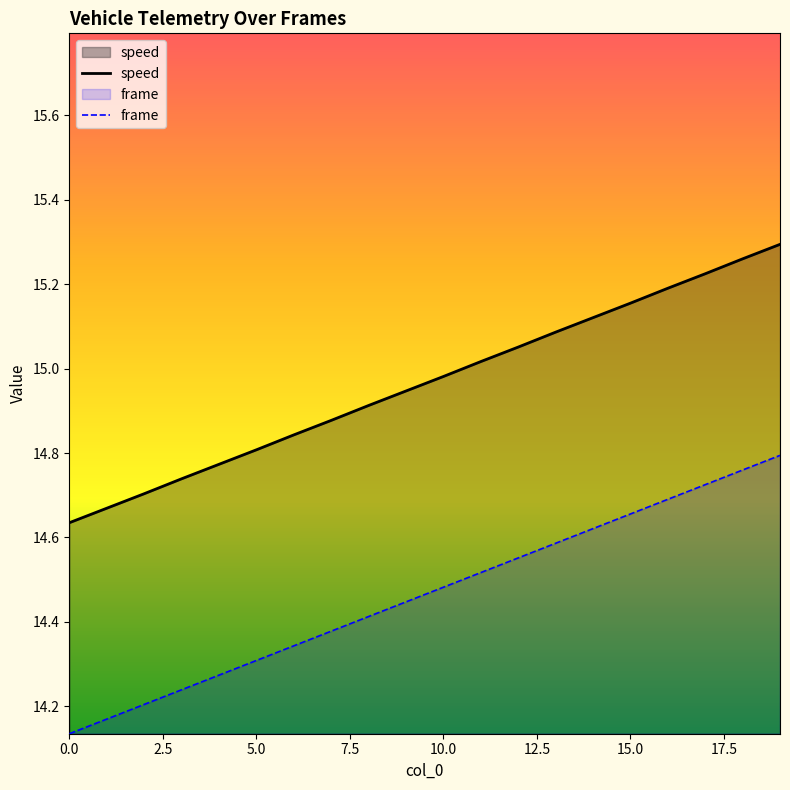

Reading left to right, list all the values displayed in this chart.

speed: 14.6	14.7	14.7	14.7	14.8	14.8	14.8	14.9	14.9	14.9	15.0	15.0	15.1	15.1	15.1	15.2	15.2	15.2	15.3	15.3
frame: 14.1	14.2	14.2	14.2	14.3	14.3	14.3	14.4	14.4	14.4	14.5	14.5	14.6	14.6	14.6	14.7	14.7	14.7	14.8	14.8